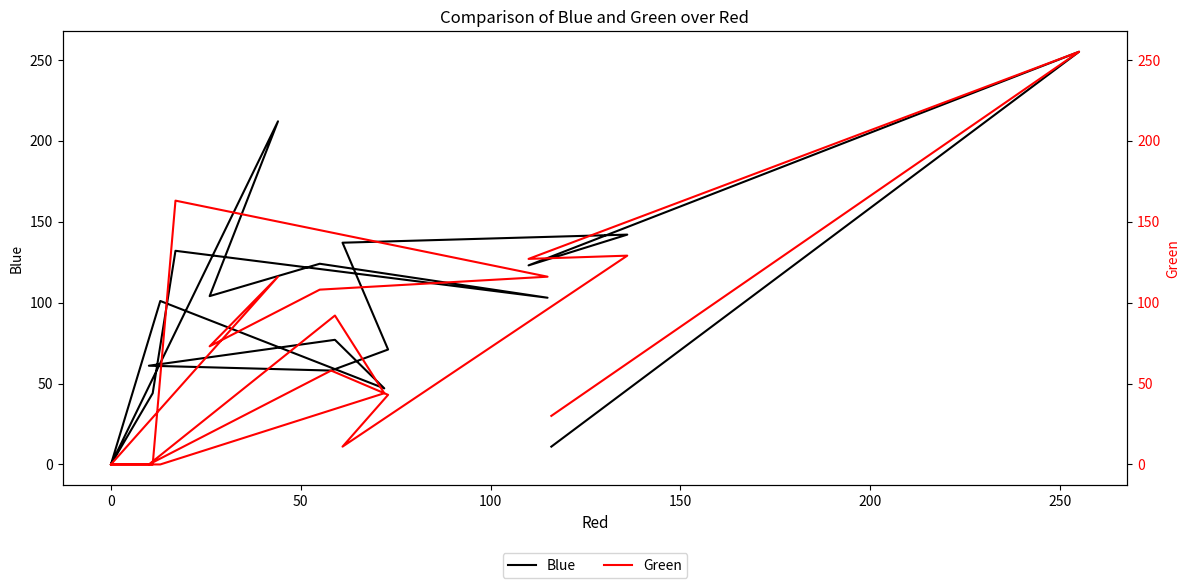

True or false: Blue and Green intersect in this chart.

True